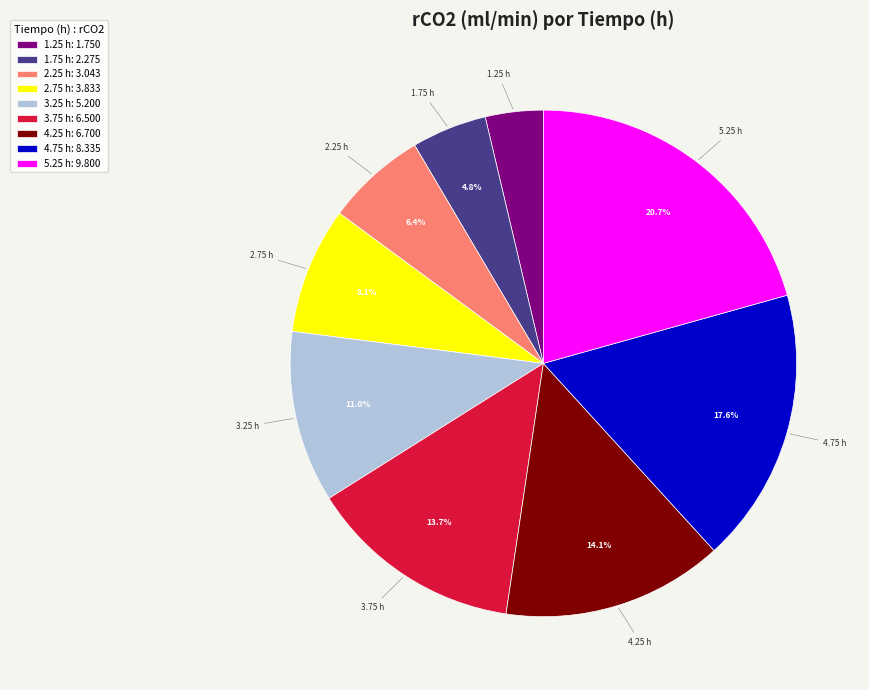

Does 3.25 h account for over 50% of the chart?

No